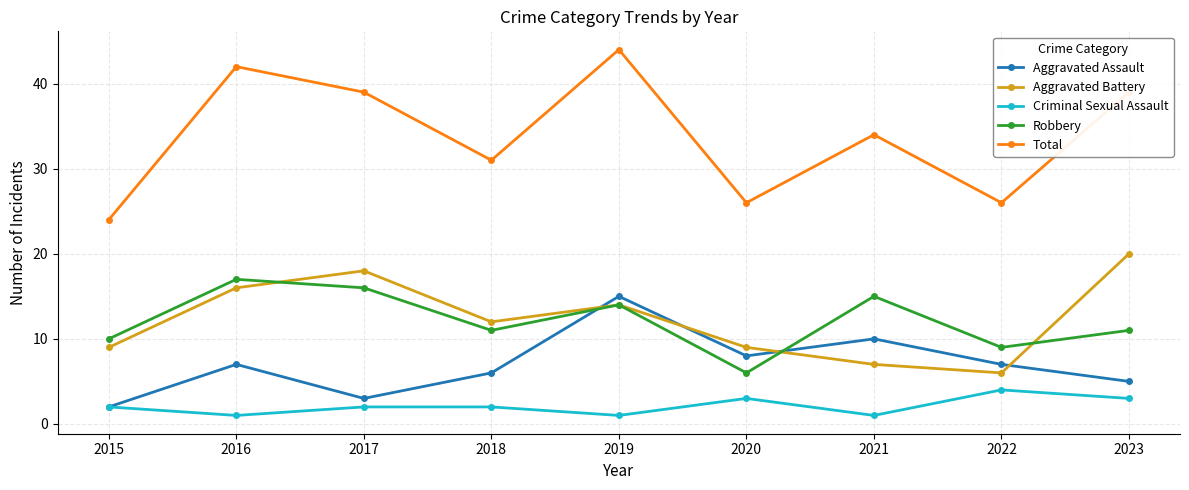

At which label is Total closest to 34?

2021